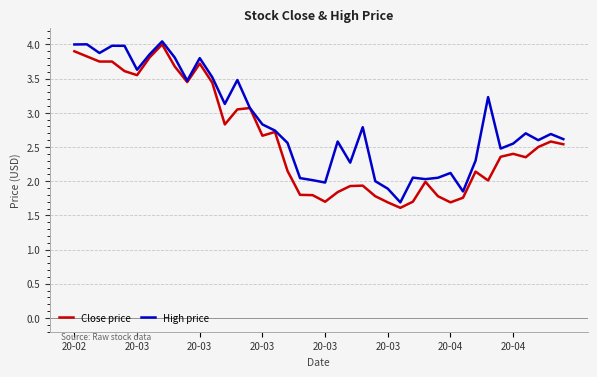

What is the lowest value of the Close price series?

1.6